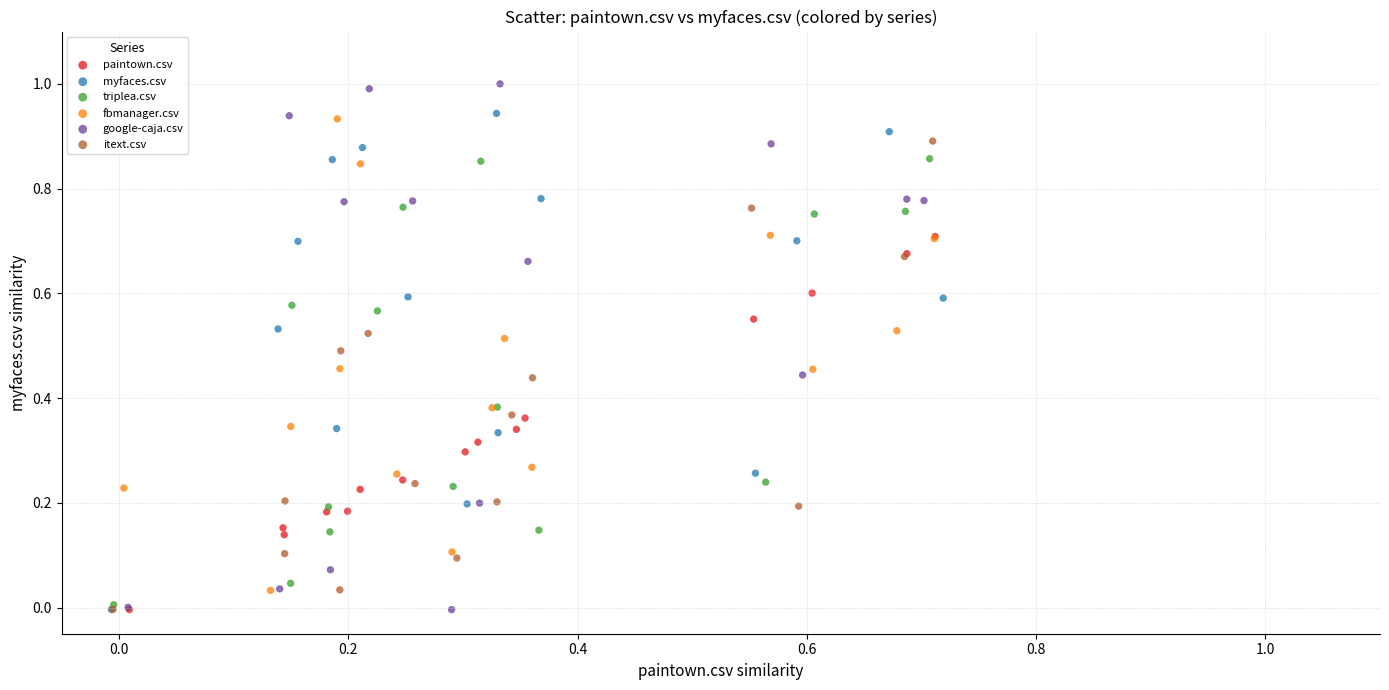

Which series has the largest Y range (max minus min)?

google-caja.csv